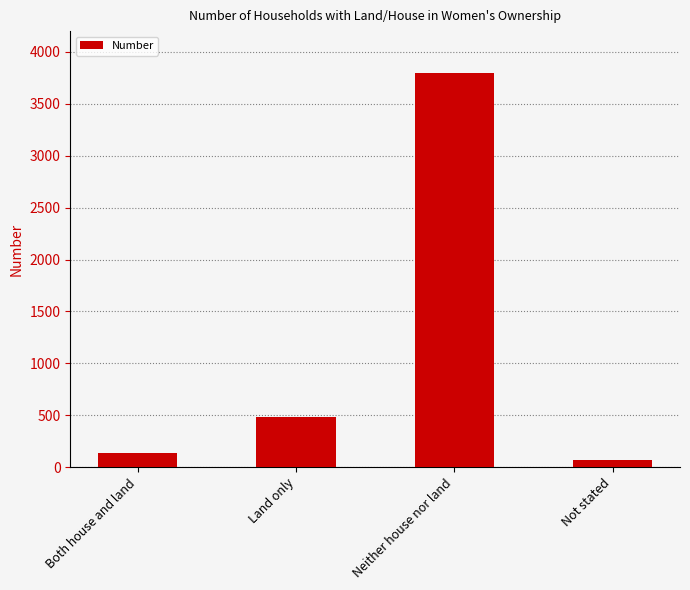

What is the sum of all values?

4485